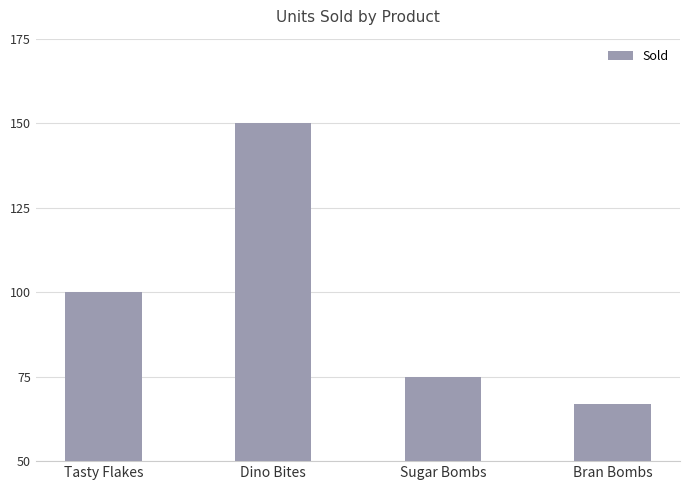

What is the greatest value displayed?

150